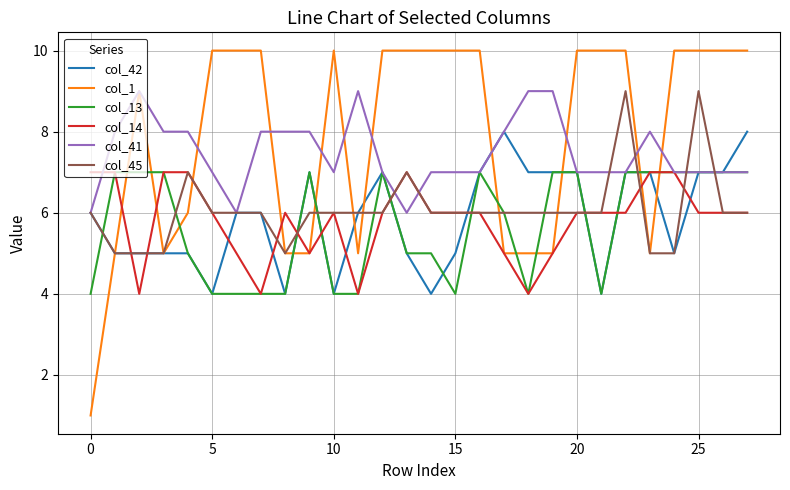

Which series has the largest range (max minus min)?

col_1